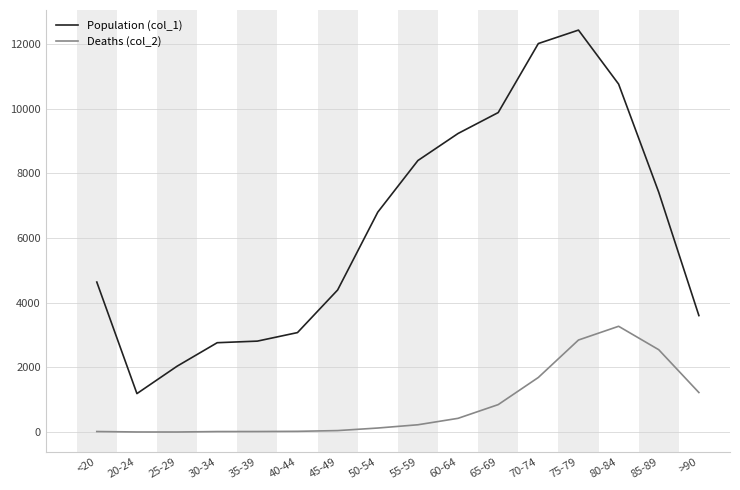

List the series in order of their peak value, highest first.

Population (col_1), Deaths (col_2)